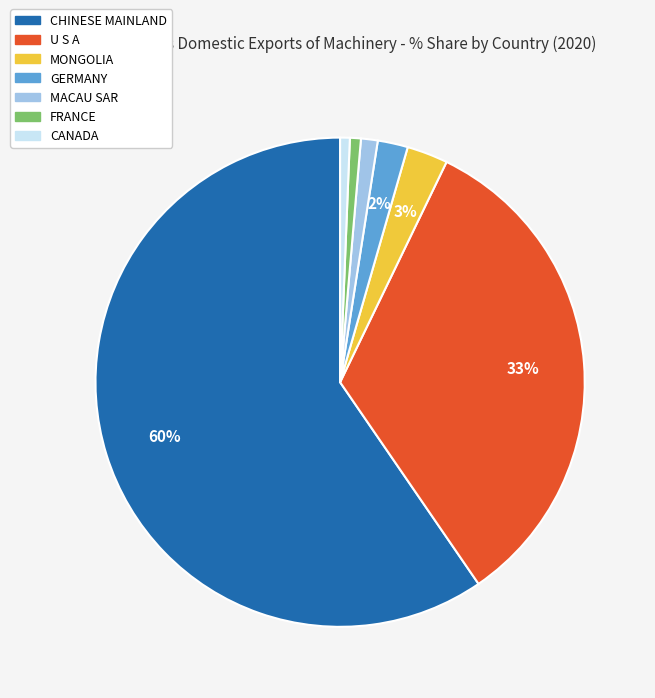

To the nearest percent, what portion does MACAU SAR represent?

1%